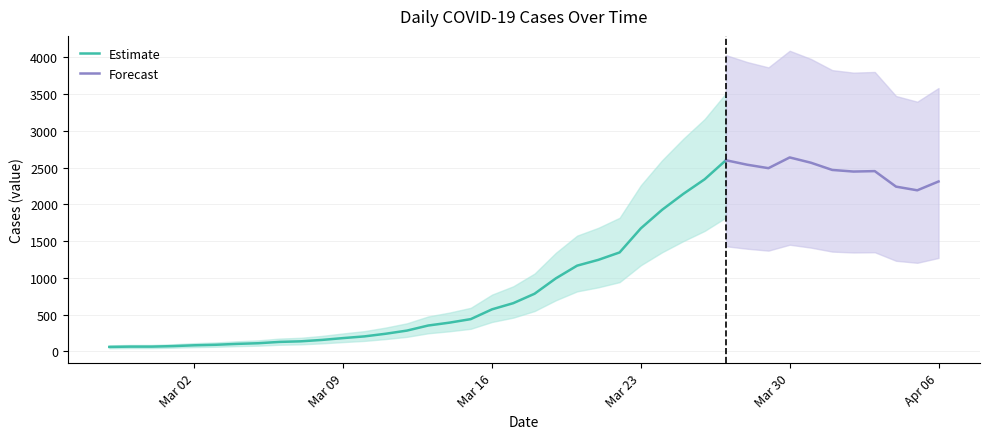

What is the label of the 37th point from the left?

2020-04-03